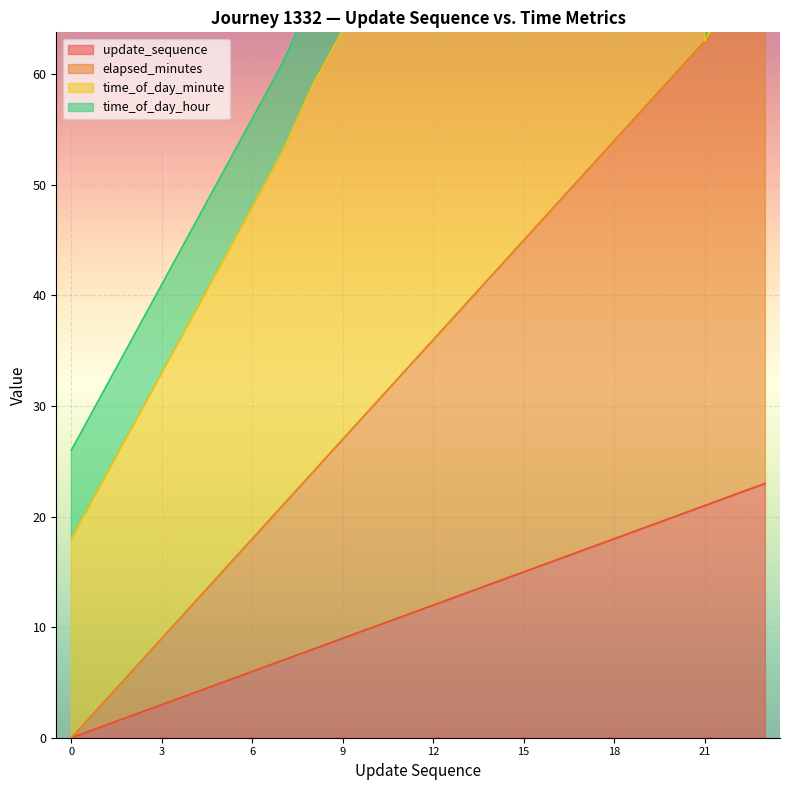

Is it true that update_sequence equals 8 at 6?

False